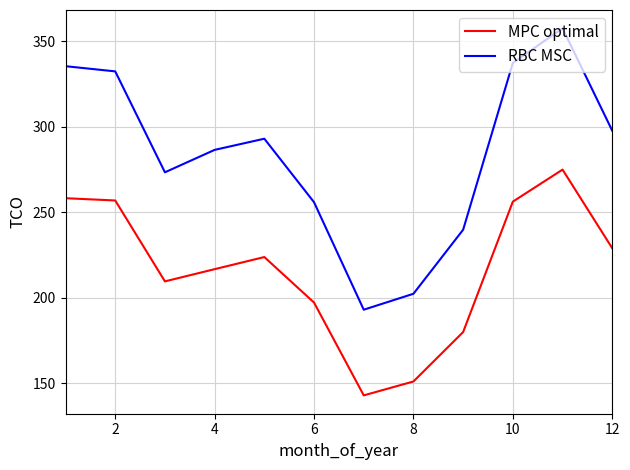

Is this an area chart (filled region under the line)?

No